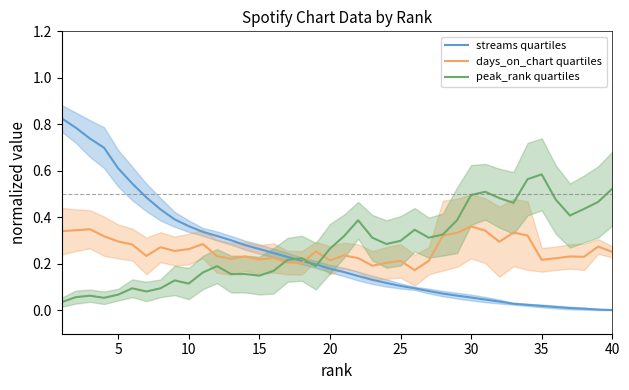

The value of peak_rank quartiles at 35 is 0.8. True or false?

False